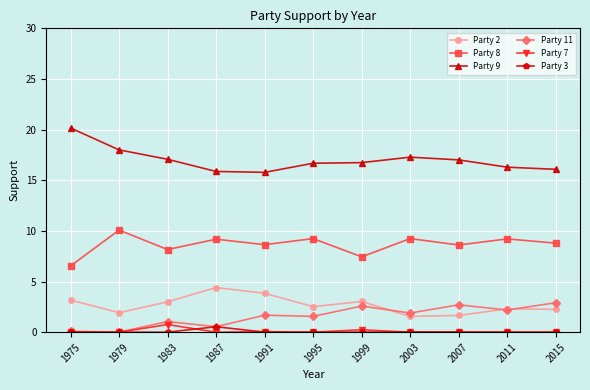

What is the sum of all Party 8 values?

95.1